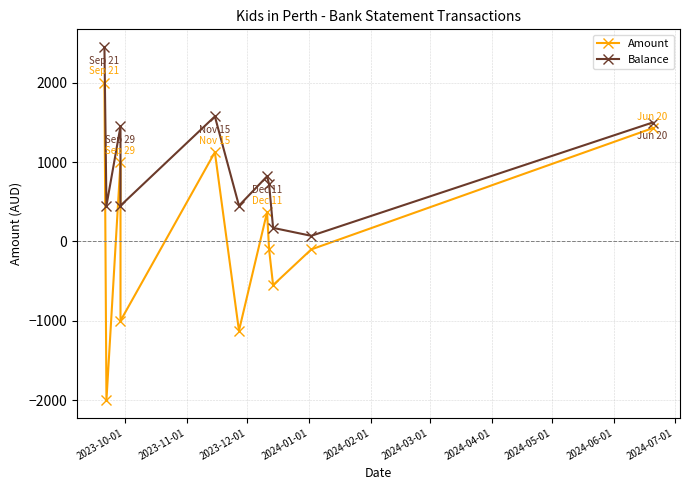

List the series in order of their overall mean, highest first.

Balance, Amount